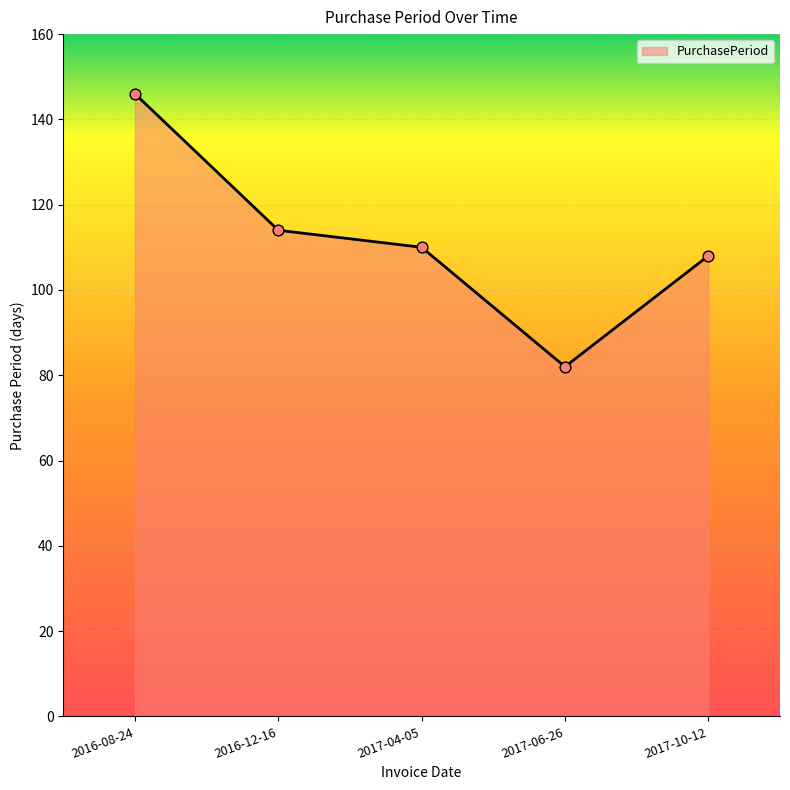

Which has a higher value, 2017-04-05 or 2016-12-16?

2016-12-16